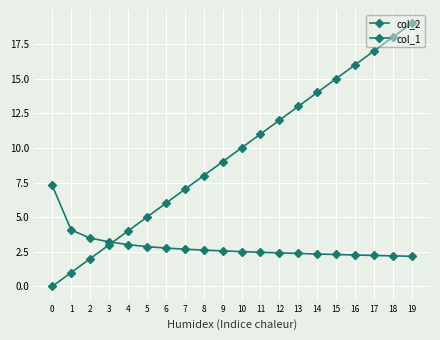

What is the value of the col_2 point at the 8th from the left?

2.7